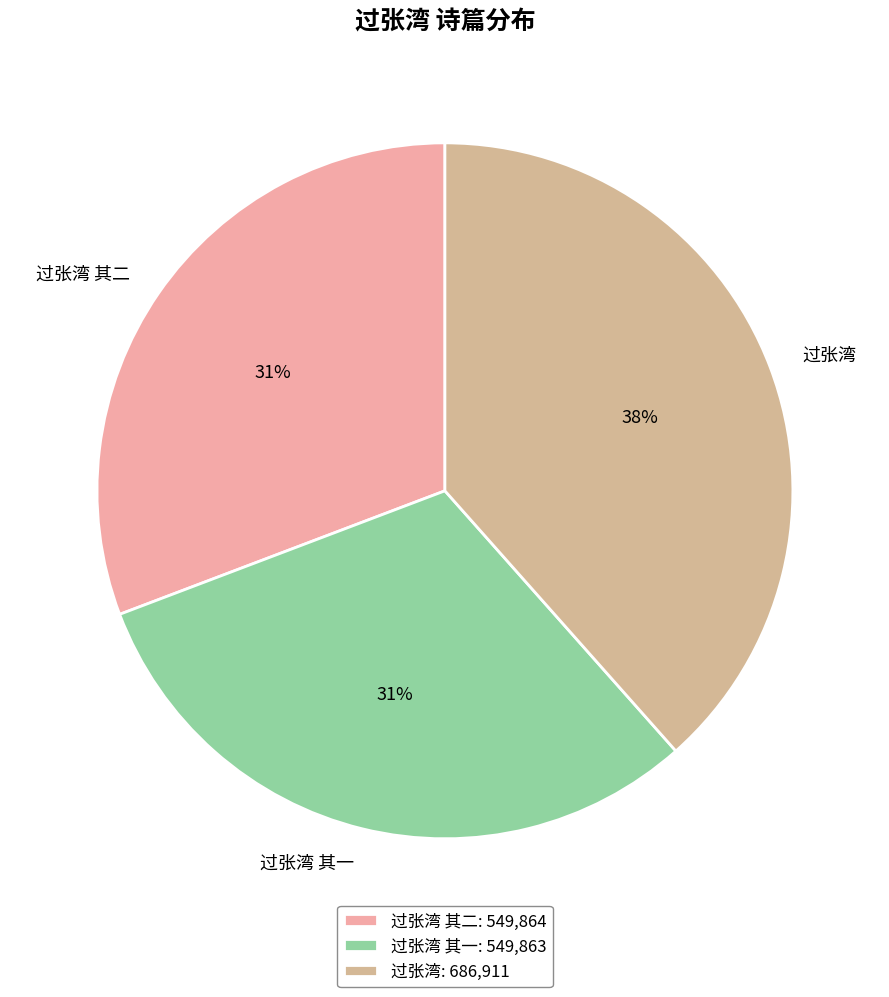

Does 过张湾 其二 account for over 50% of the chart?

No